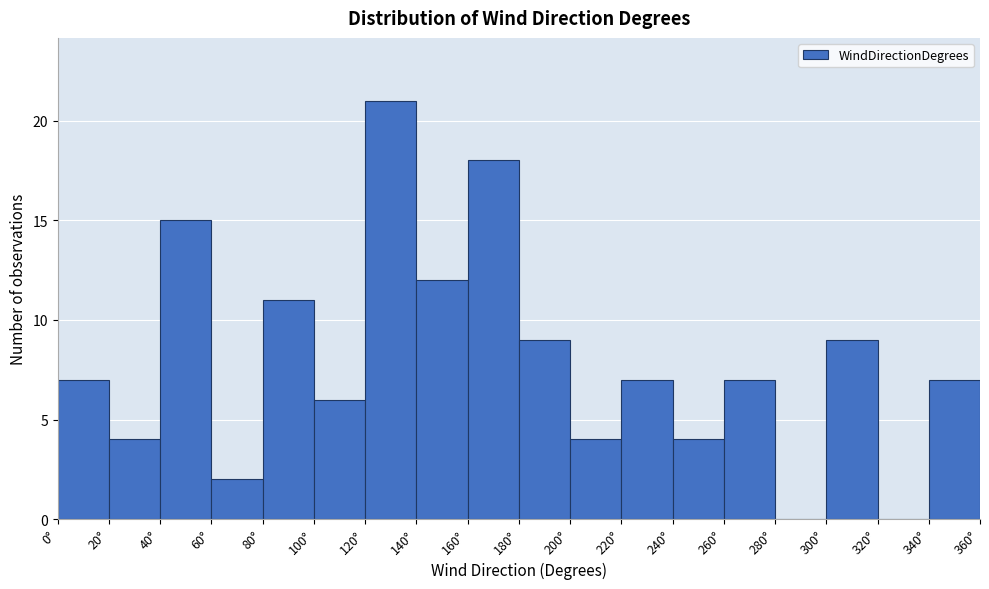

Reading left to right, transcribe this chart: for each bar, give the range it covers on the x-axis and its height. The values are not printed on the chart, so give them approximately, as read against the axis.

0 to 20: 7
20 to 40: 4
40 to 60: 15
60 to 80: 2
80 to 100: 11
100 to 120: 6
120 to 140: 21
140 to 160: 12
160 to 180: 18
180 to 200: 9
200 to 220: 4
220 to 240: 7
240 to 260: 4
260 to 280: 7
280 to 300: 0
300 to 320: 9
320 to 340: 0
340 to 360: 7